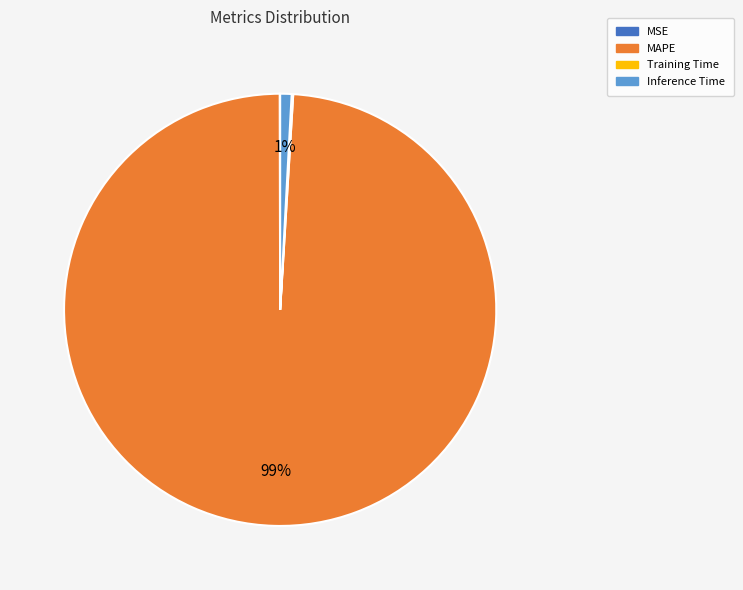

To the nearest percent, what is the difference between the Inference Time and MAPE slice percentages?

98%